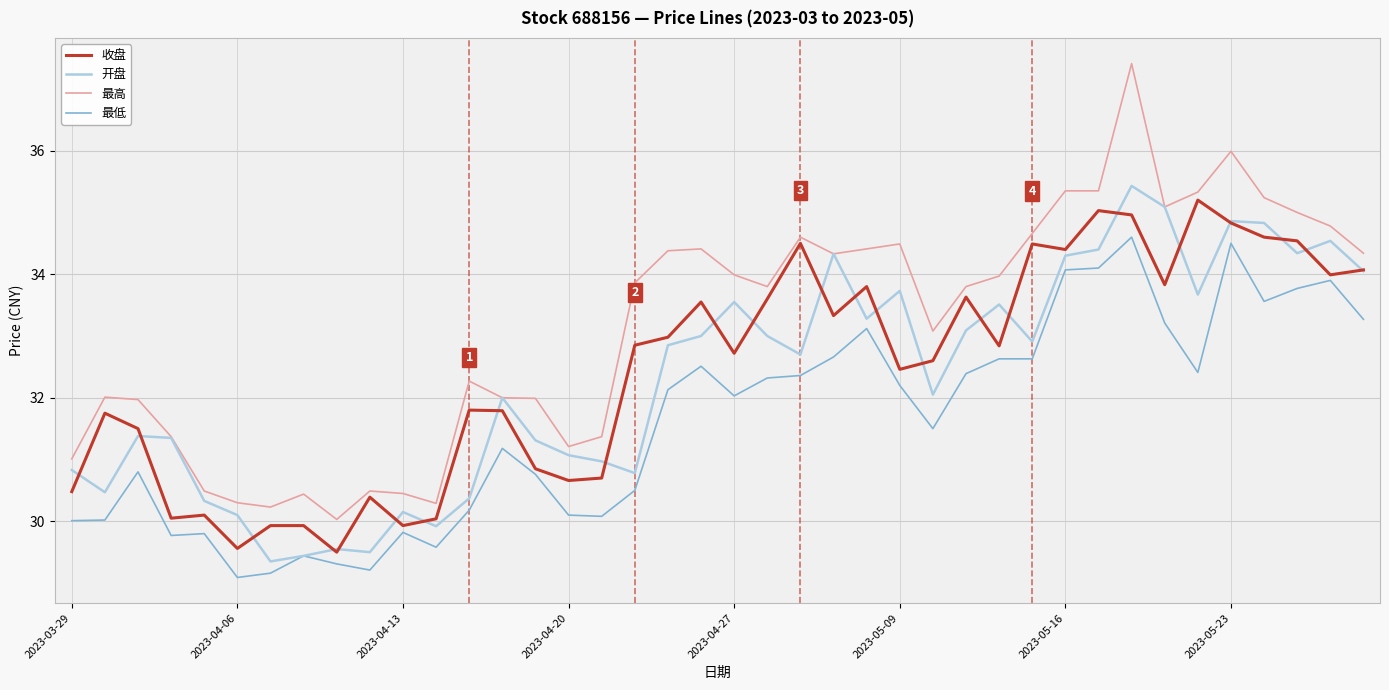

True or false: 最高 and 最低 intersect in this chart.

False